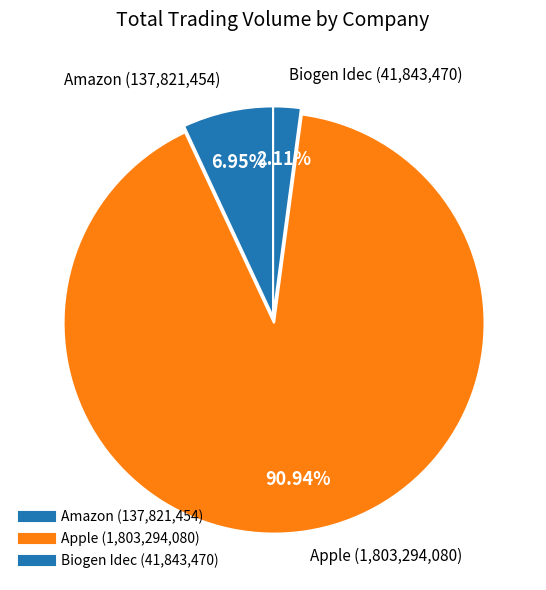

Approximately how many times larger is the value at Amazon compared to Apple?

0.1